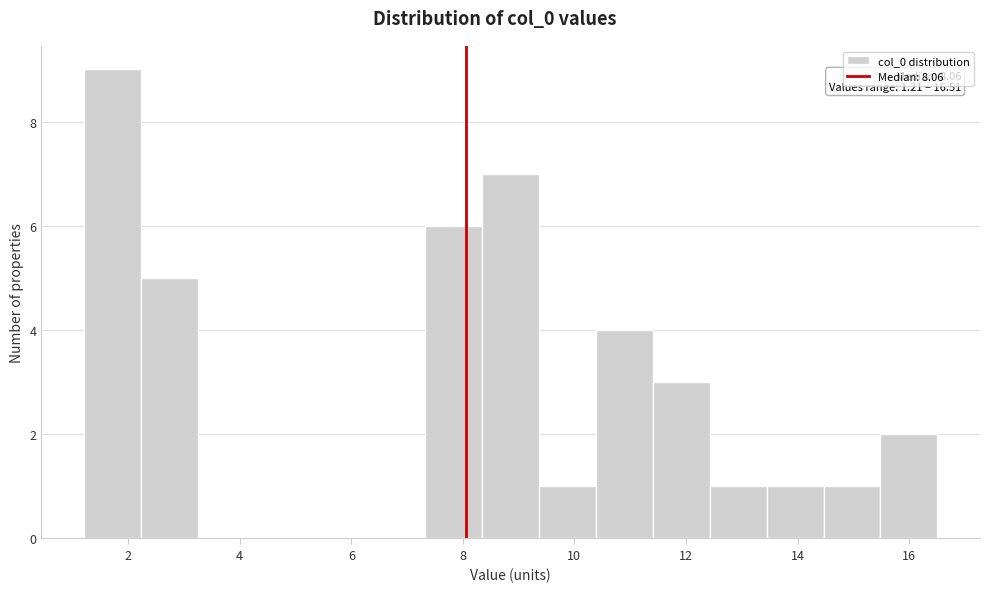

Which range on the x-axis has the tallest bar?

1.2 to 2.2